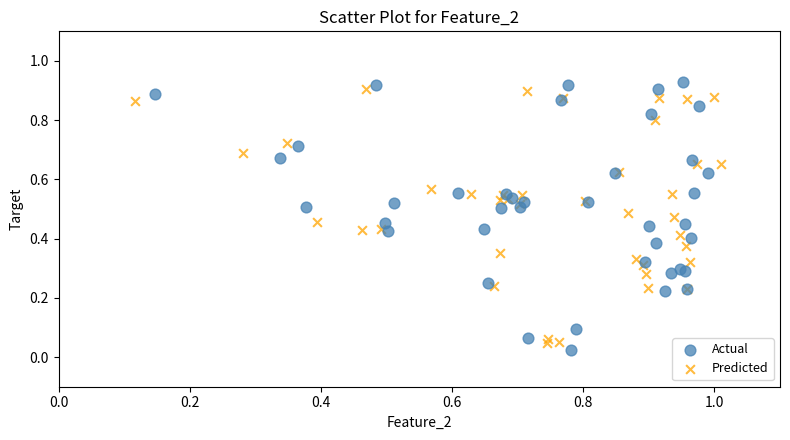

Which series reaches the minimum Y coordinate?

Actual